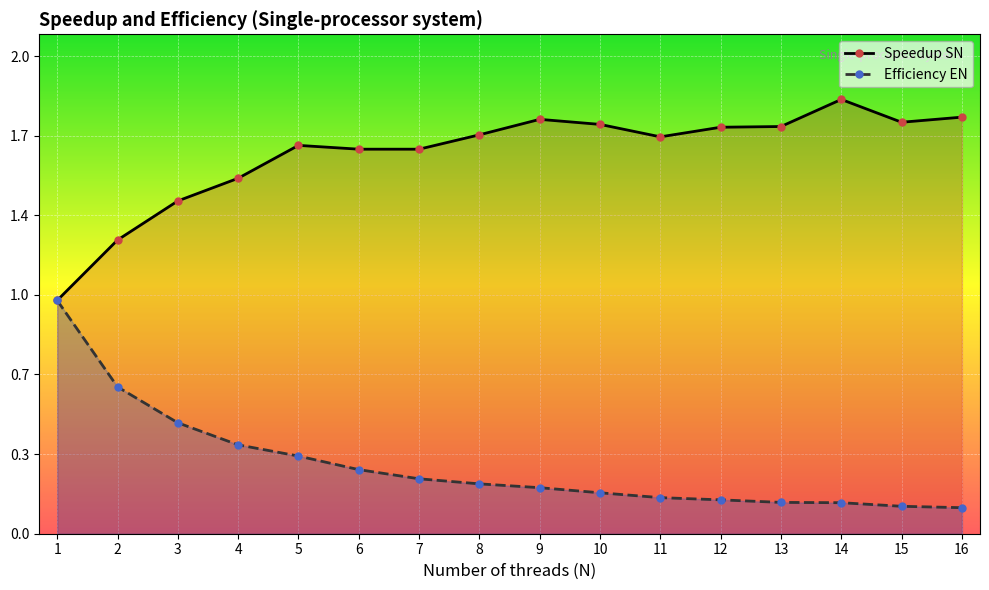

How many series are shown in this chart?

2